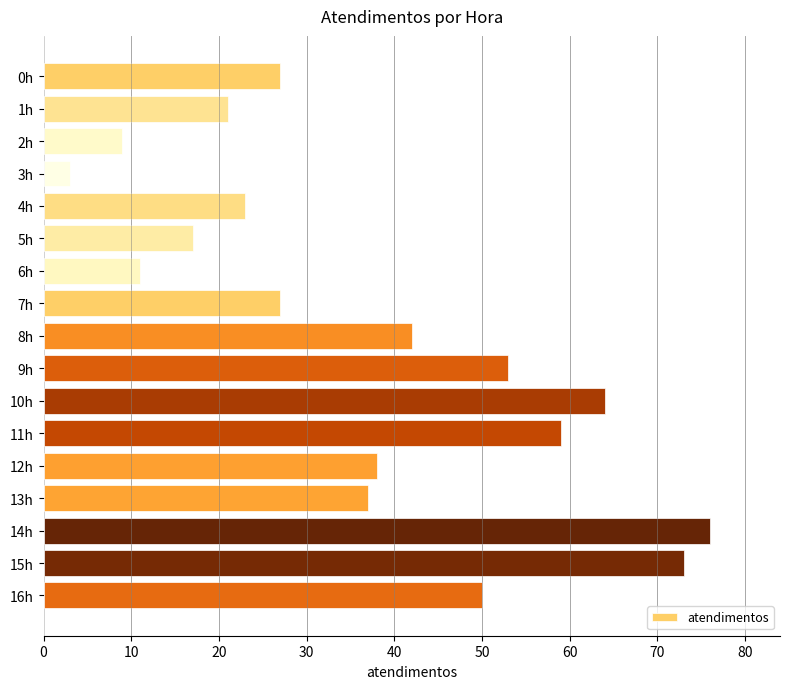

What is the maximum value shown in the chart?

76